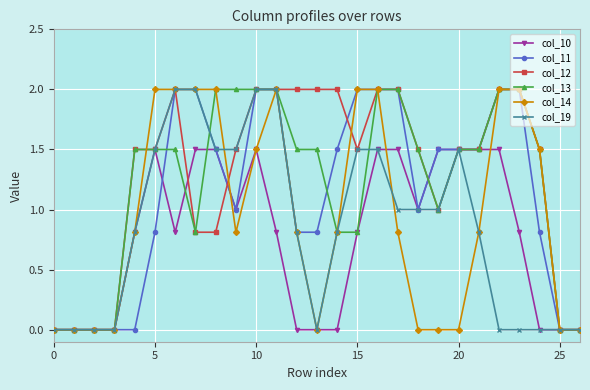

True or false: col_12 has more than 0 interior local peaks.

True